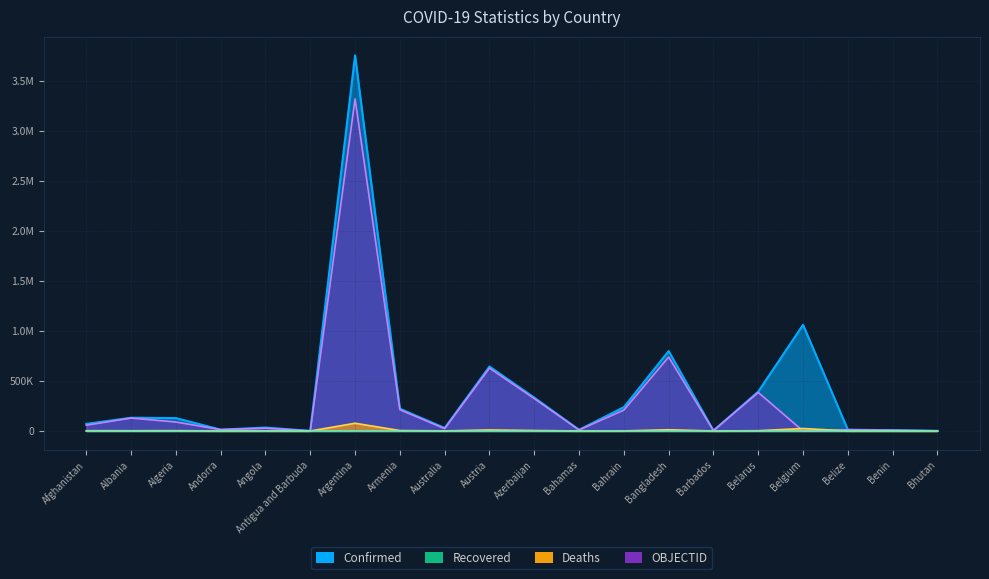

How many lines are shown in the chart?

4